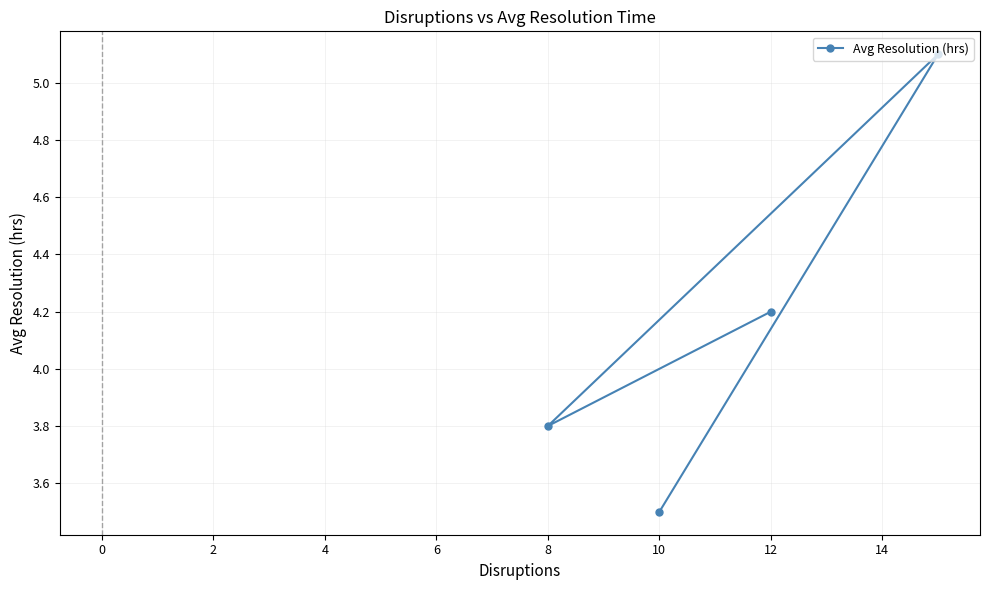

Where does the data first go above 4?

12